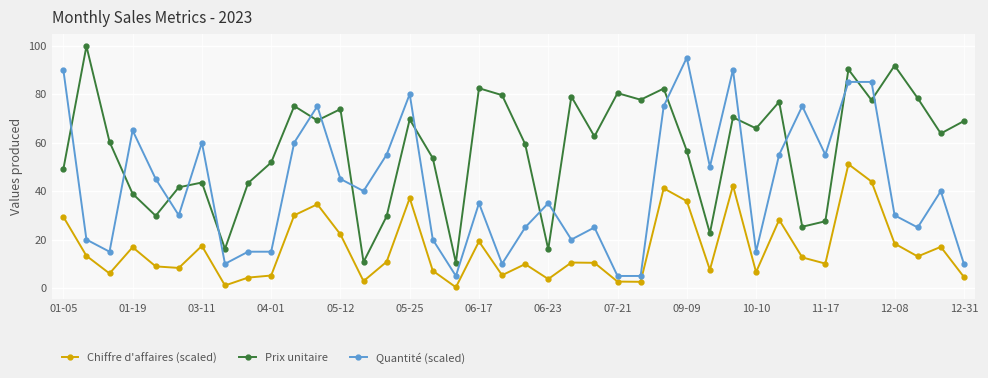

What is the maximum value for Quantité (scaled)?

95.0